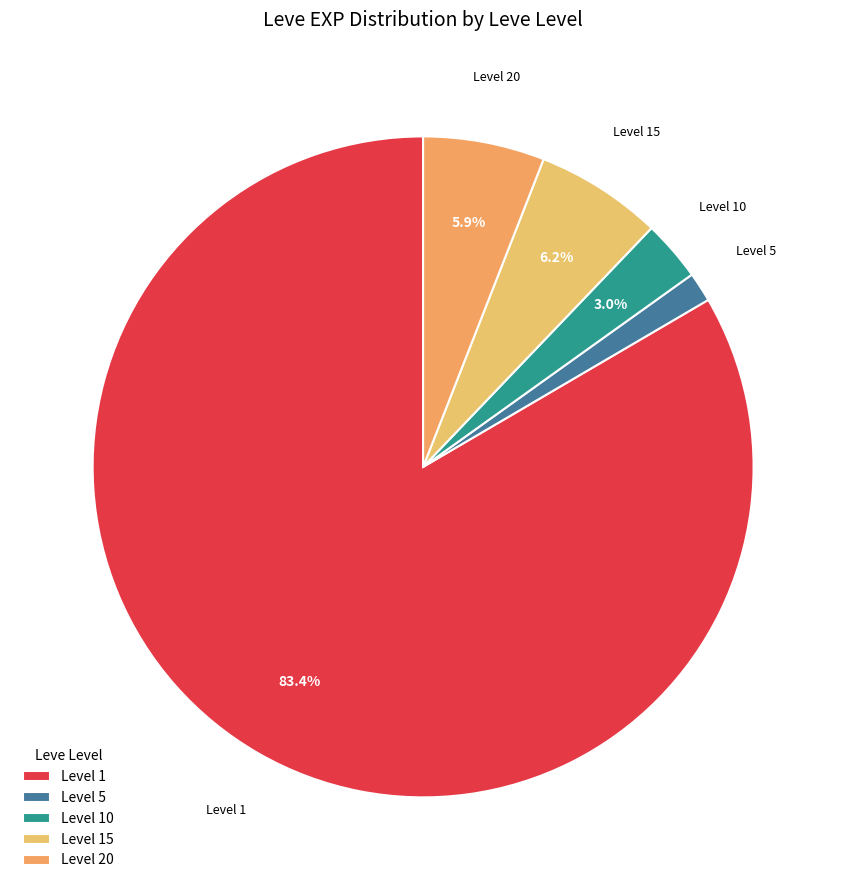

Do Level 15 and Level 5 together represent more than half of the pie?

No